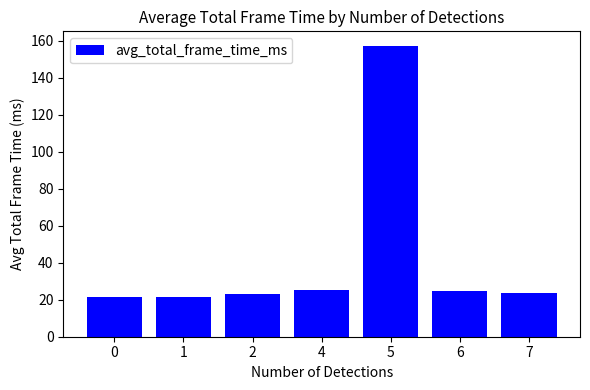

What is the change in value from 1 to 5?

+135.7